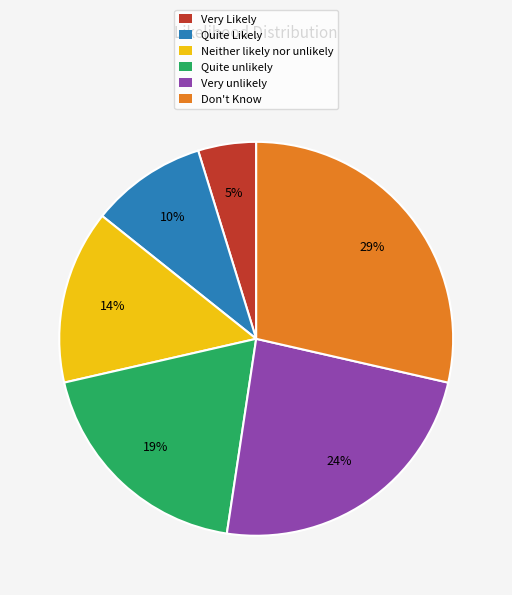

What percentage is the Don't Know slice, to the nearest percent?

29%